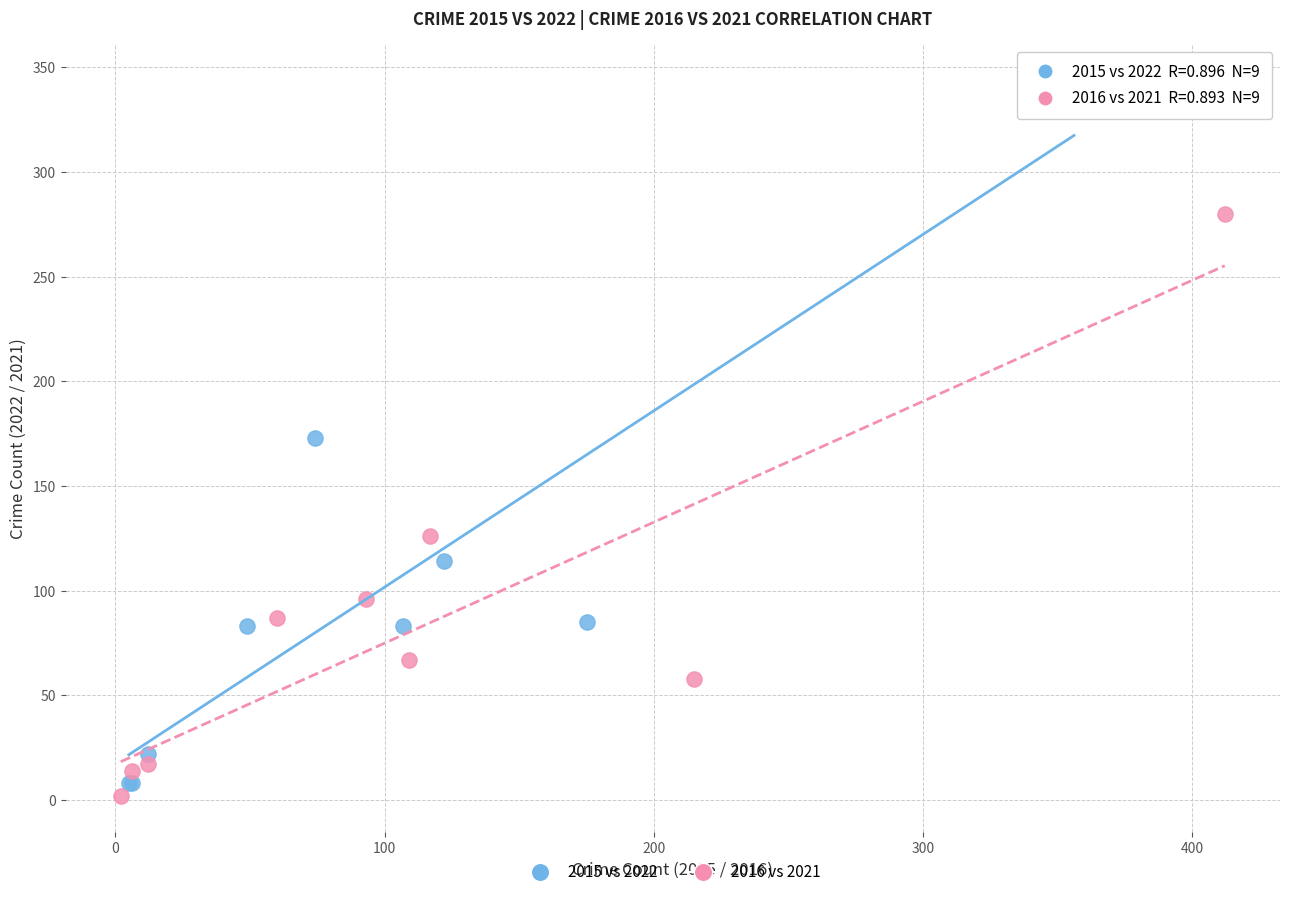

Which series contains the lowest Y value?

2016 vs 2021